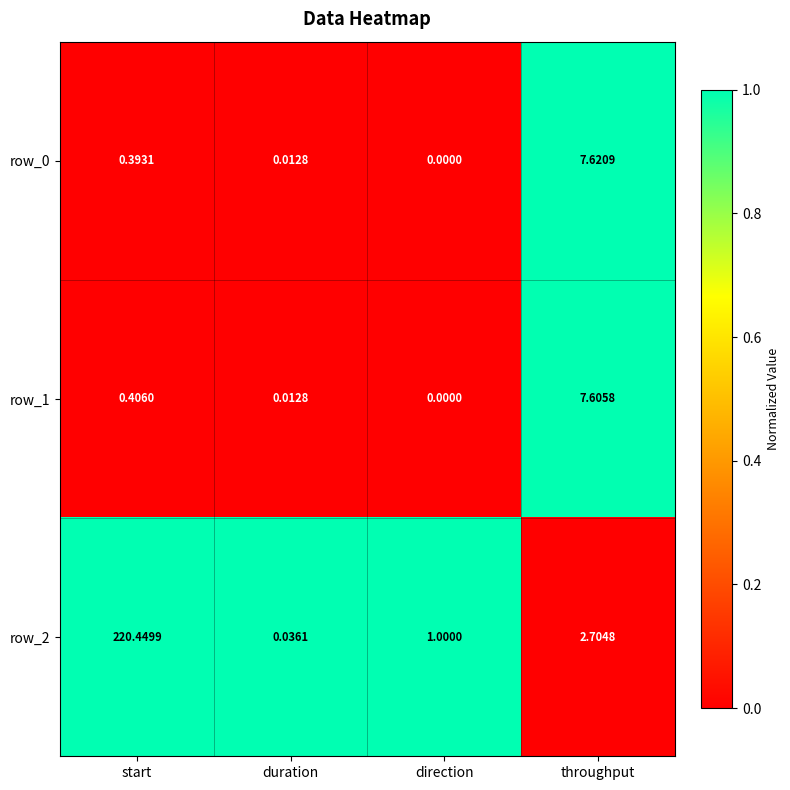

Rank the categories by row_0 value from lowest to highest.

direction, duration, start, throughput